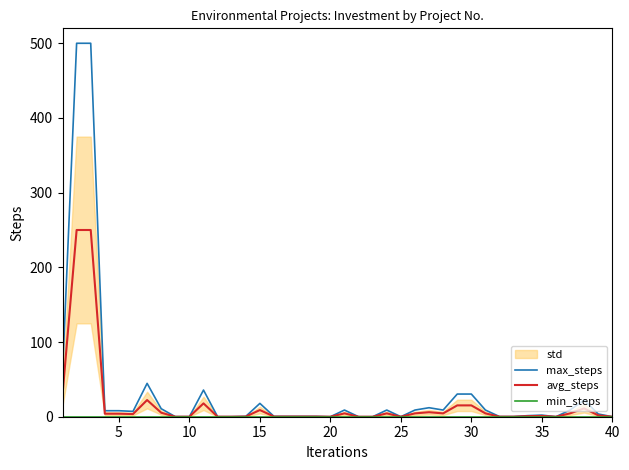

True or false: avg_steps has a value of 0.0 at 20.

True